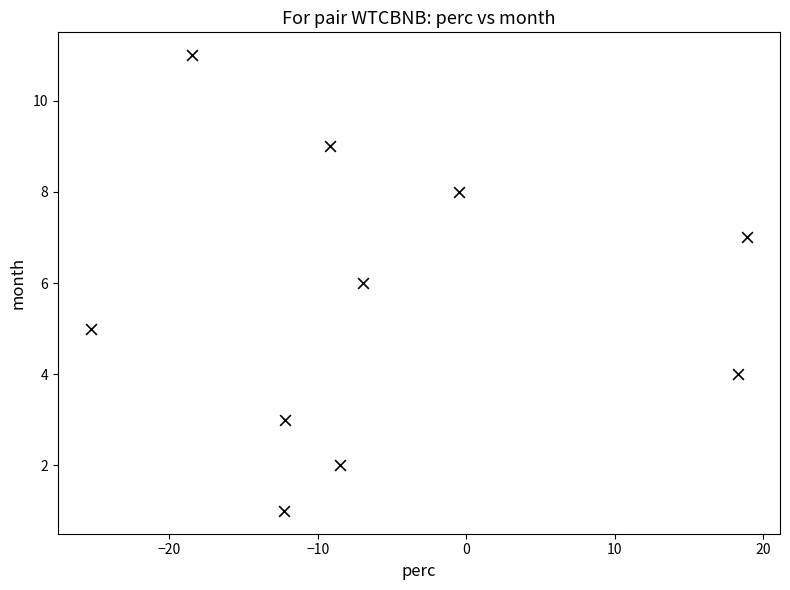

What is the average Y value?

6